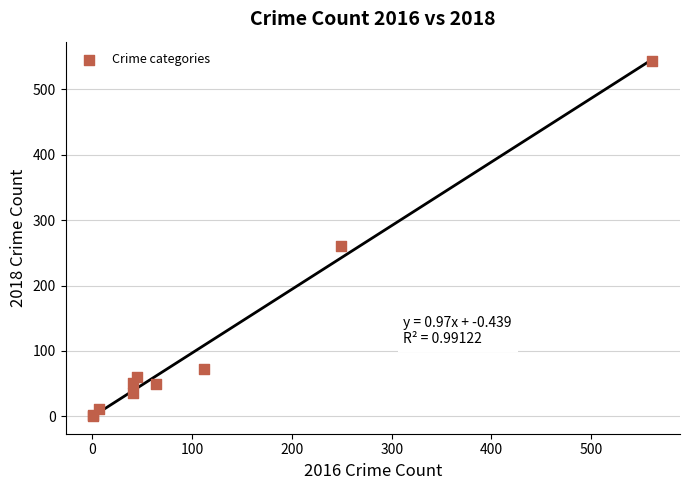

What Y value in the scatter plot is closest to 272?

261